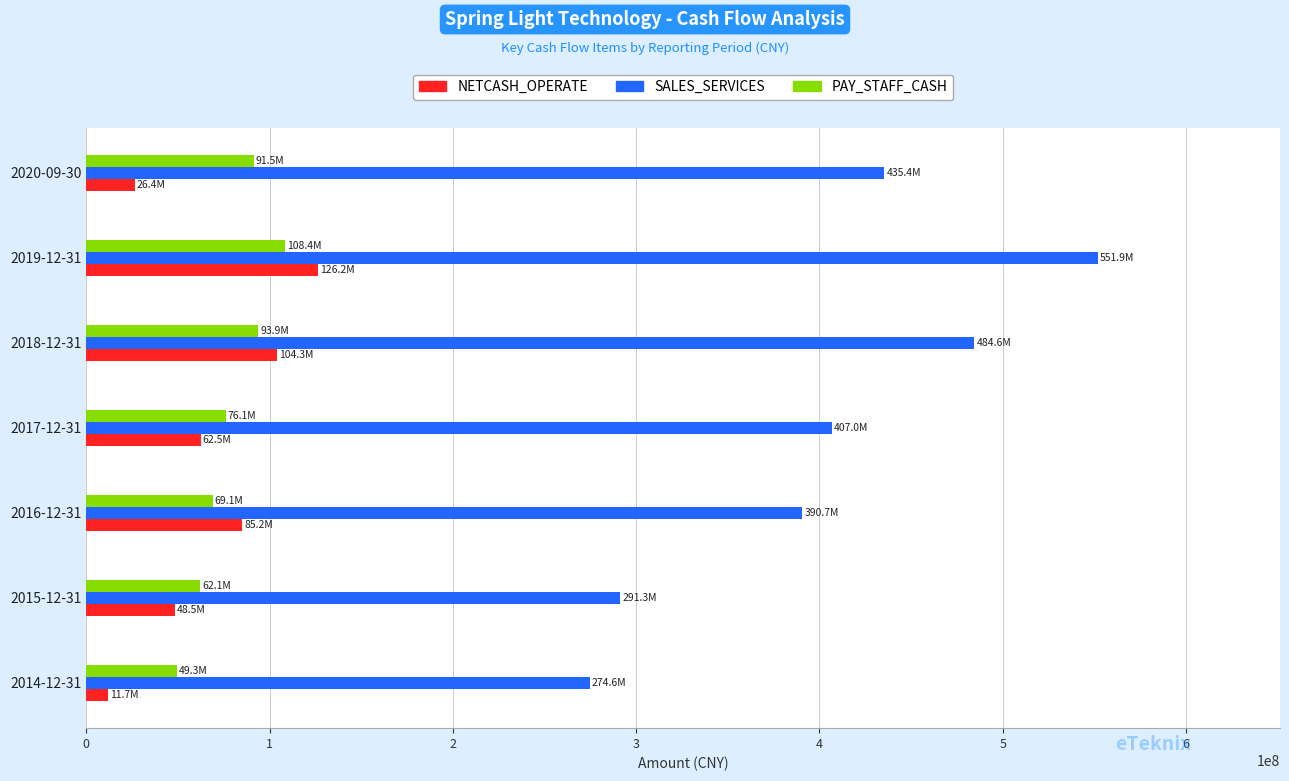

What is the average value of the SALES_SERVICES series?

405067428.9